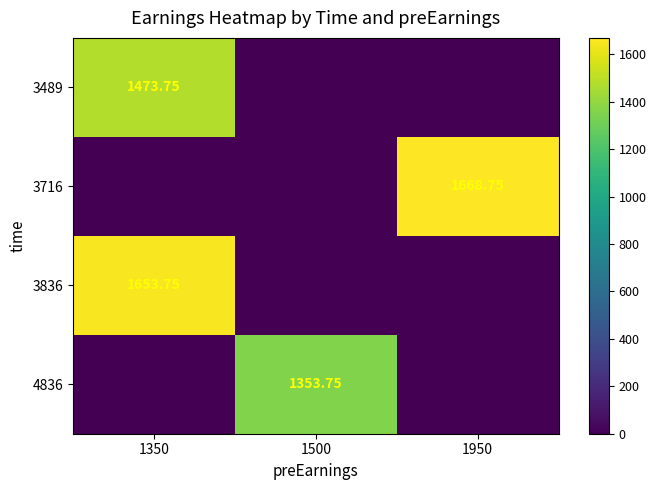

Is the value of 4836 at 1500 greater than the value of 3836 at 1350?

No